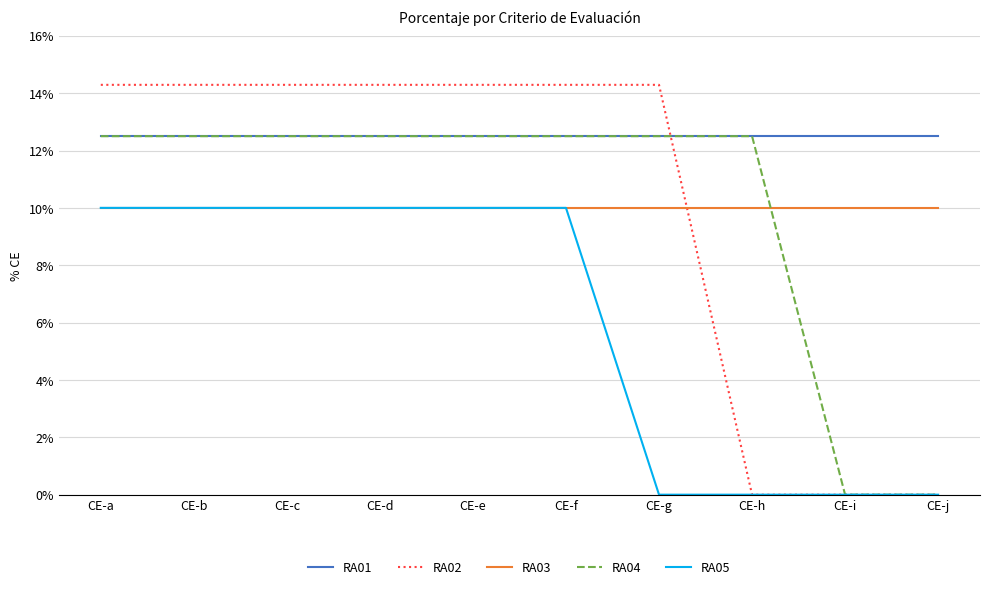

What is the average value of the RA02 series?

10.0